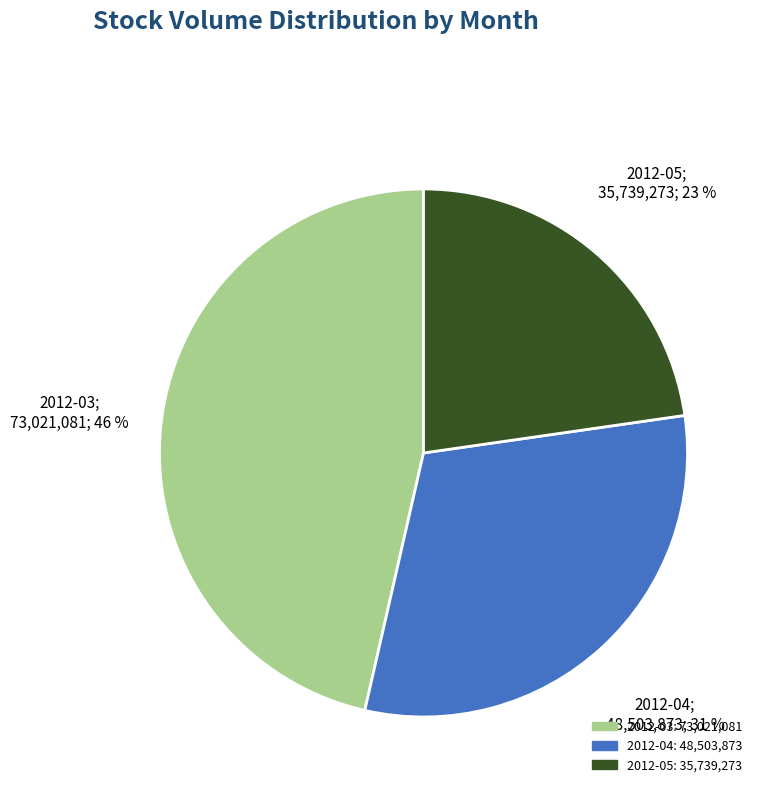

To the nearest percent, what is the average slice percentage?

33%